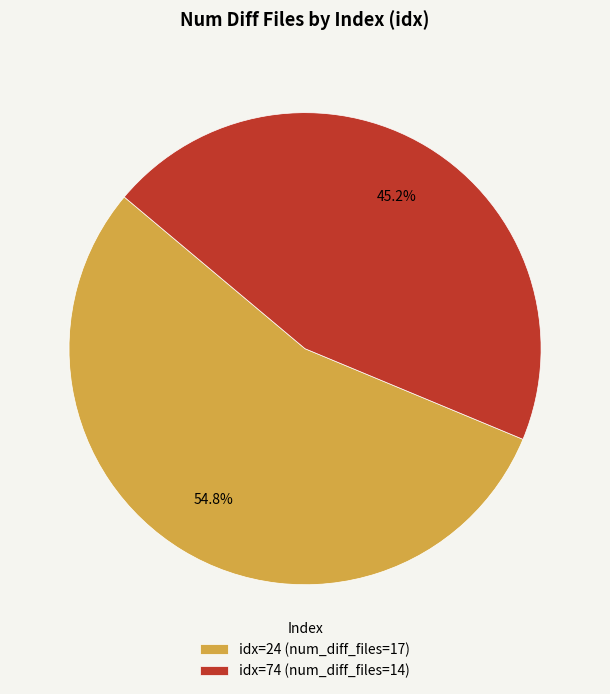

Rank the categories by value from highest to lowest.

idx=24 (num_diff_files=17), idx=74 (num_diff_files=14)